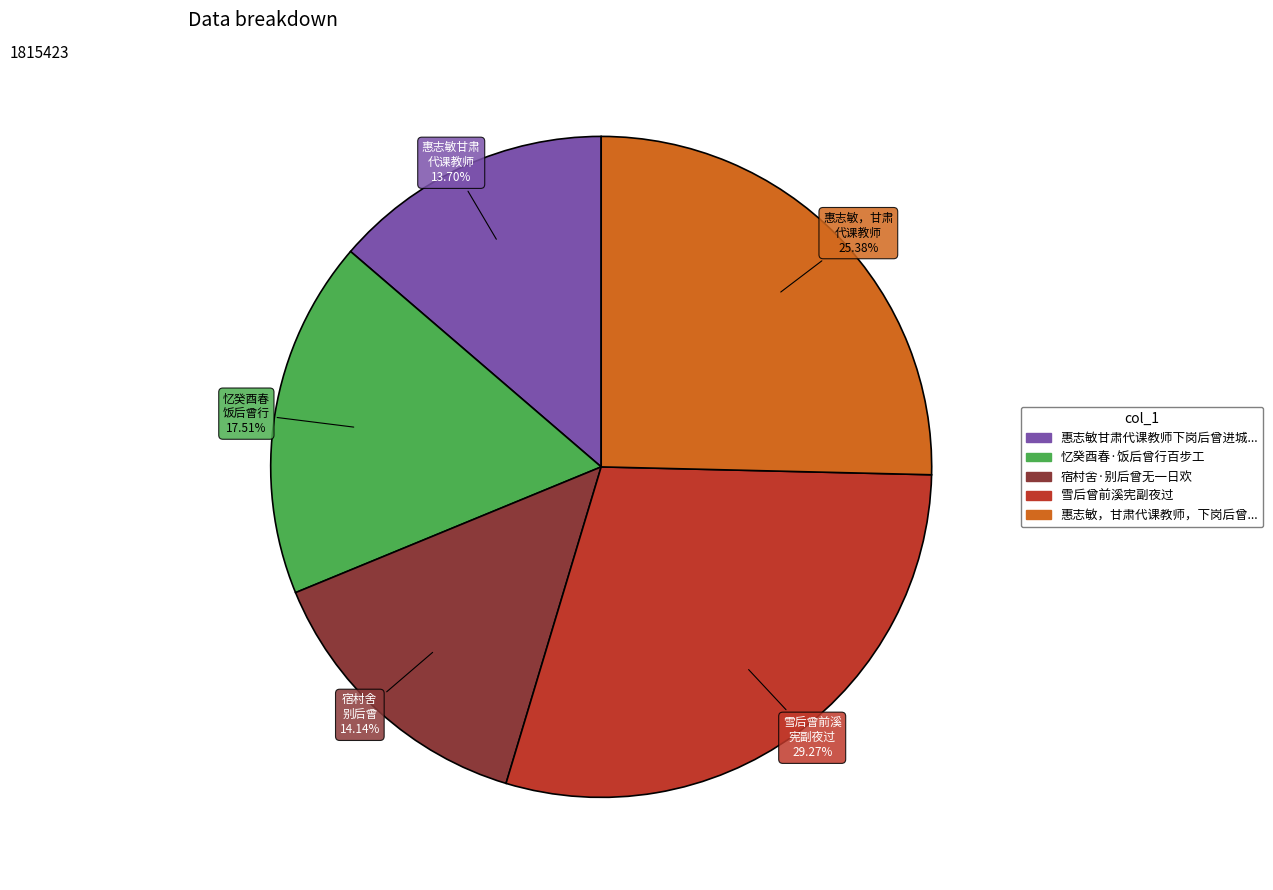

Is there any slice that represents more than half of the pie?

No